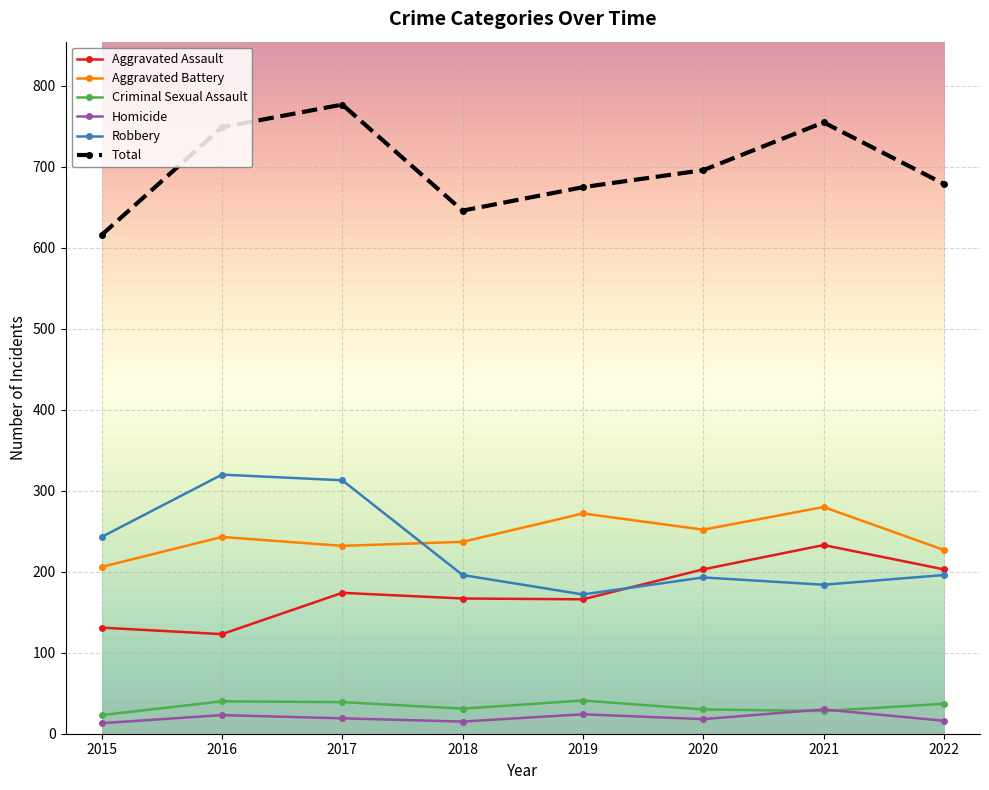

True or false: Robbery has more than 1 points higher than both neighbors.

True